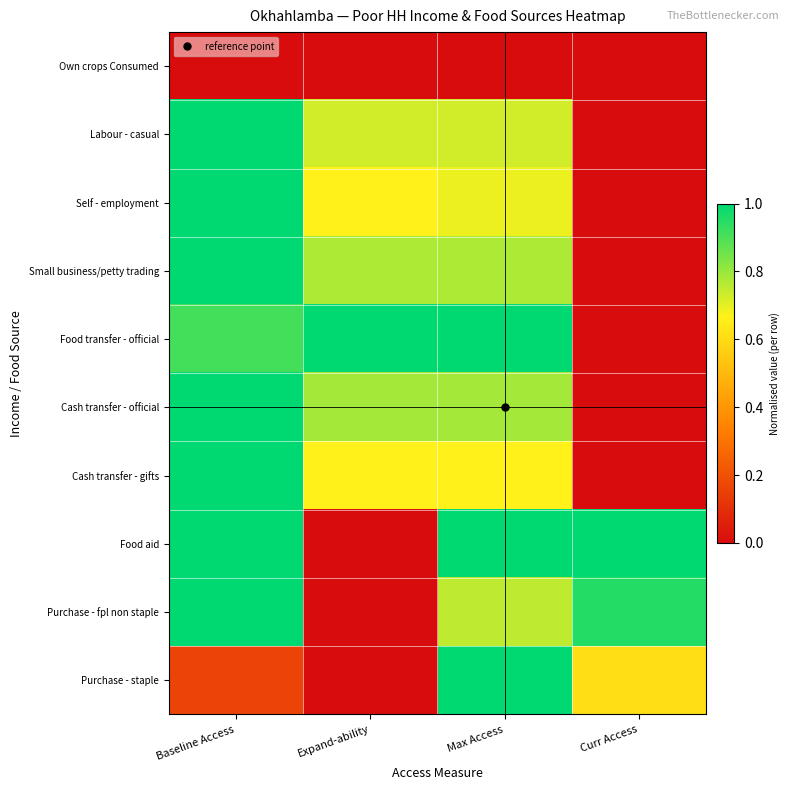

Reading left to right, transcribe all the data shown in this chart.

Own crops Consumed: Baseline Access=0.0	Expand-ability=0.0	Max Access=0.0	Curr Access=0.0
Labour - casual: Baseline Access=1.0	Expand-ability=0.7	Max Access=0.7	Curr Access=0.0
Self - employment: Baseline Access=1.0	Expand-ability=0.7	Max Access=0.7	Curr Access=0.0
Small business/petty trading: Baseline Access=1.0	Expand-ability=0.8	Max Access=0.8	Curr Access=0.0
Food transfer - official: Baseline Access=0.9	Expand-ability=1.0	Max Access=1.0	Curr Access=0.0
Cash transfer - official: Baseline Access=1.0	Expand-ability=0.8	Max Access=0.8	Curr Access=0.0
Cash transfer - gifts: Baseline Access=1.0	Expand-ability=0.7	Max Access=0.7	Curr Access=0.0
Food aid: Baseline Access=1.0	Expand-ability=0.0	Max Access=1.0	Curr Access=1.0
Purchase - fpl non staple: Baseline Access=1.0	Expand-ability=0.0	Max Access=0.8	Curr Access=1.0
Purchase - staple: Baseline Access=0.2	Expand-ability=0.0	Max Access=1.0	Curr Access=0.6